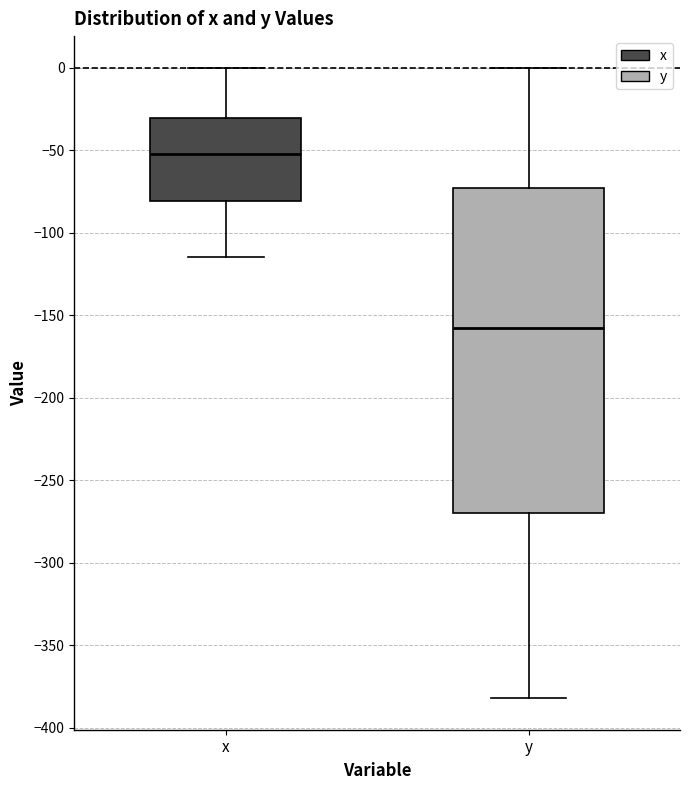

Where does the lower whisker of the box for y end on the y-axis? The values are not printed on the chart, so give them approximately, as read against the axis.

-380